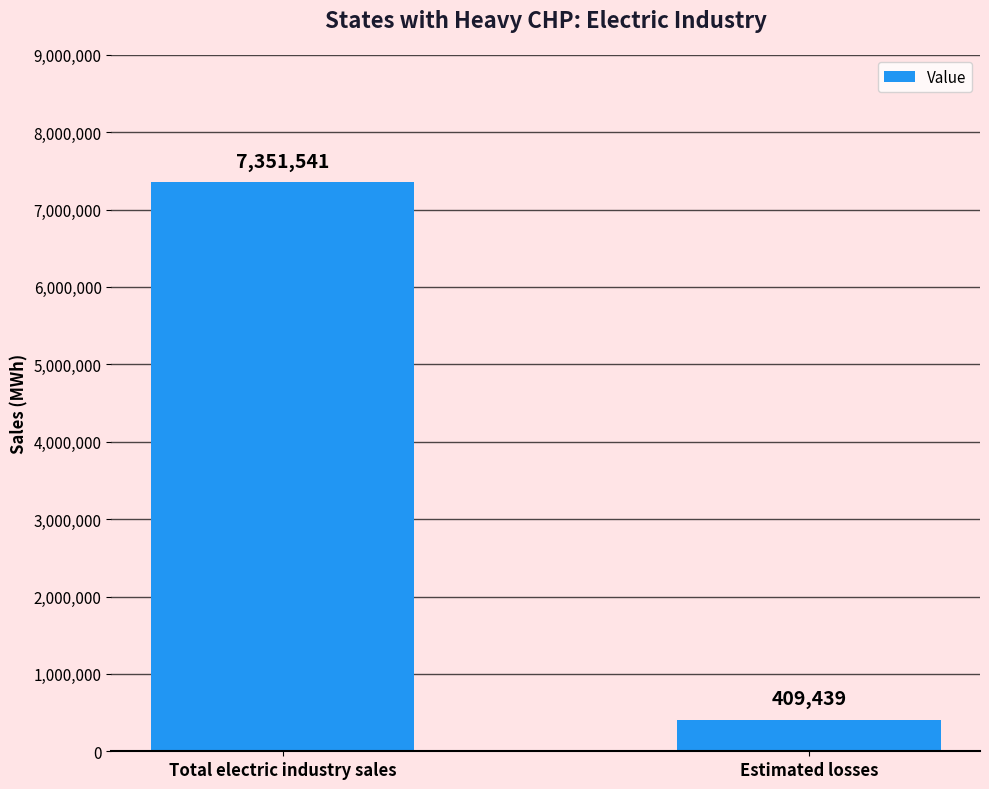

List the labels in order of value, smallest first.

Estimated losses, Total electric industry sales